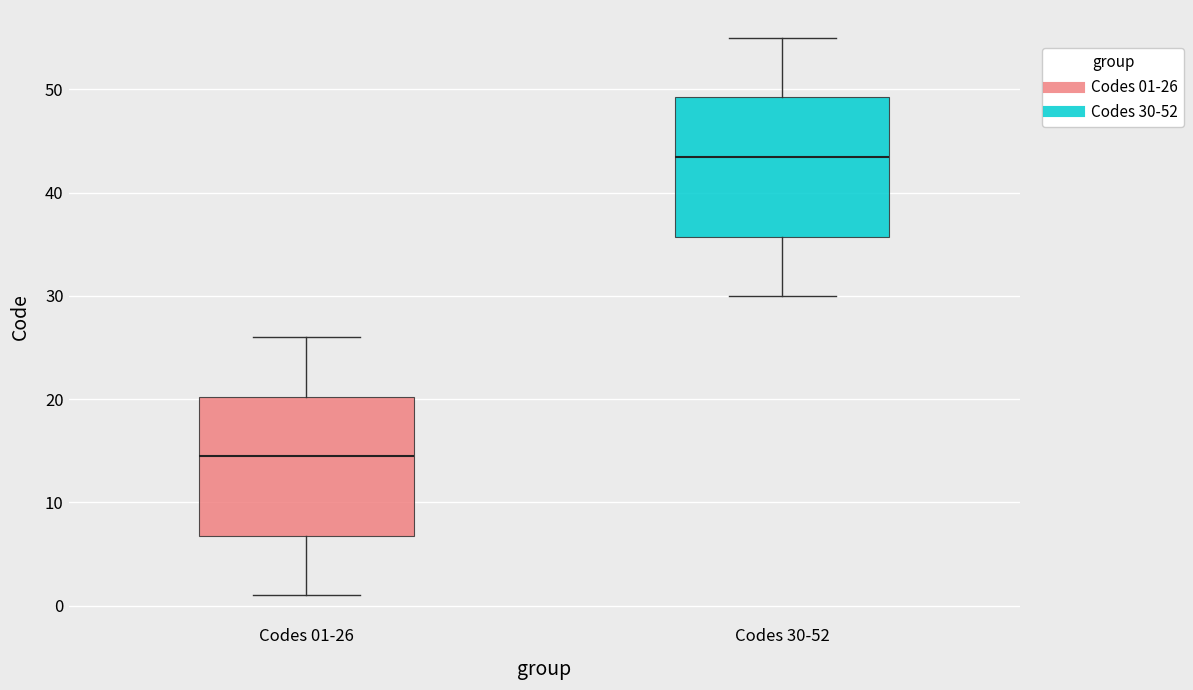

Reading left to right, transcribe this box plot: for each box, give where its median line is, the range the box spans, and where its two whiskers end, as read against the y-axis. The values are not printed on the chart, so give them approximately, as read against the axis.

Codes 01-26: median 15, box 7 to 20, whiskers 1 to 26
Codes 30-52: median 44, box 36 to 49, whiskers 30 to 55